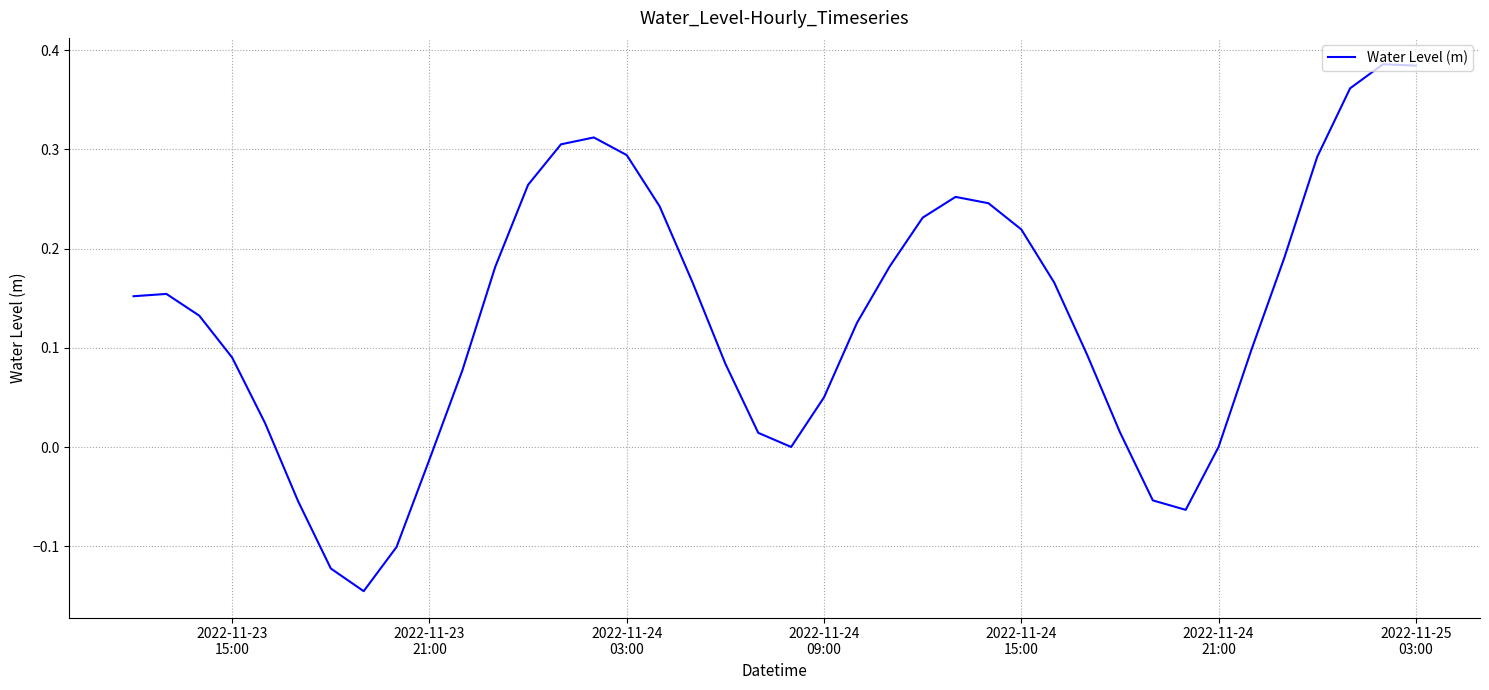

At which label does the data first exceed 0?

2022-11-23
15:00